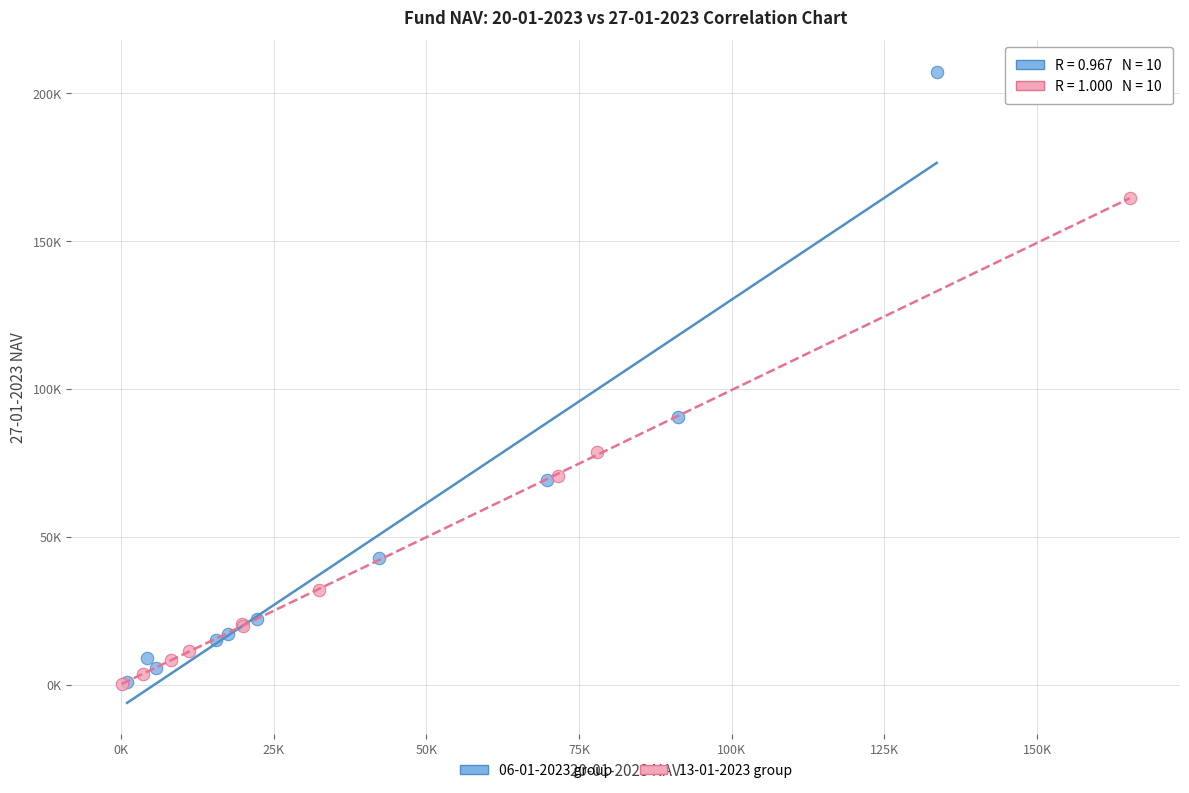

Which series contains the highest Y value?

06-01-2023 group